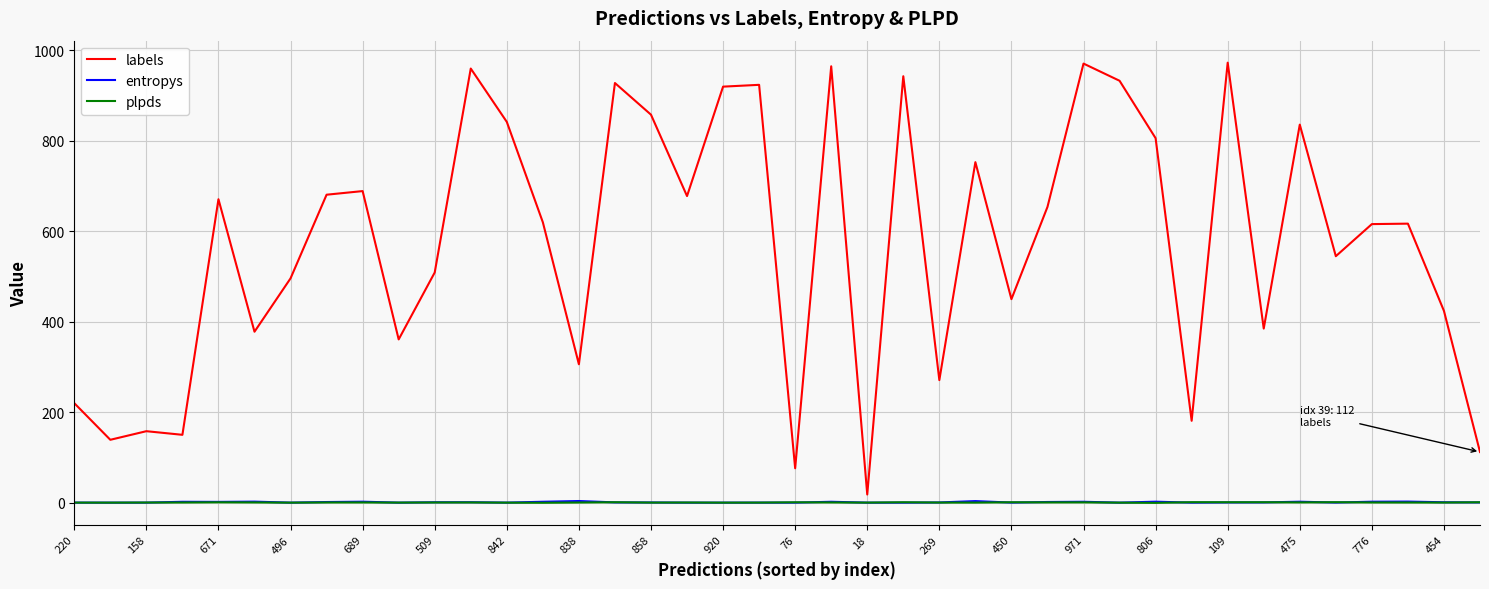

What is the maximum value shown in the chart?

973.0